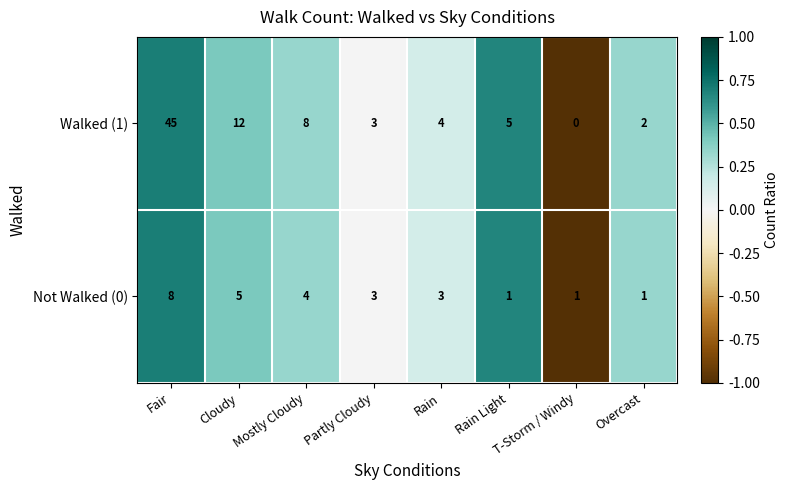

How many data points in Walked (1) are less than 5?

4